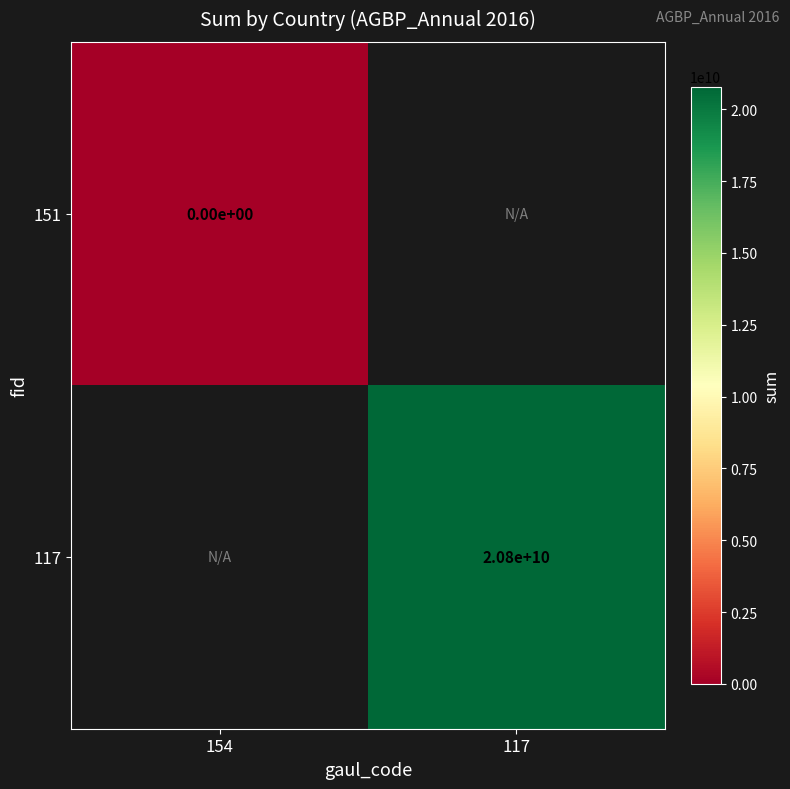

True or false: 117 has a value of 32603540633.4 at 117.

False